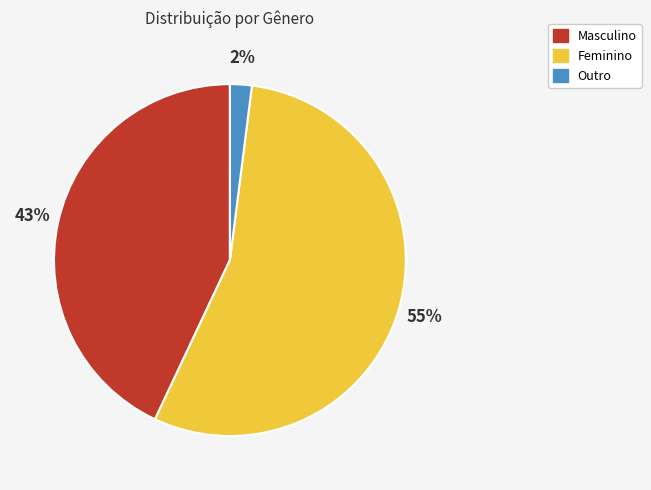

To the nearest percent, what is the difference between the largest and smallest slice percentages?

53%